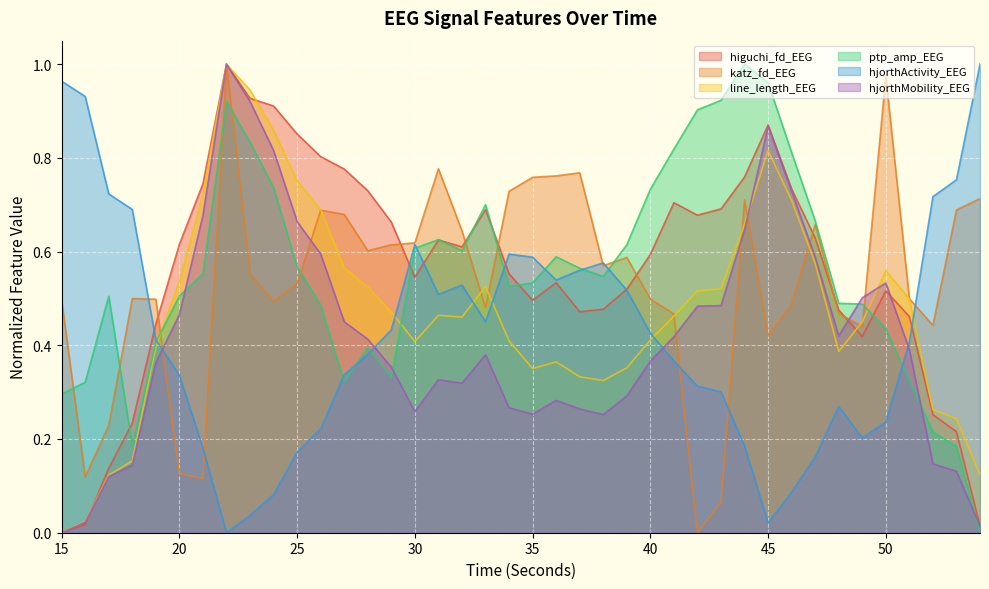

At which category is the sum across all series the highest?

22